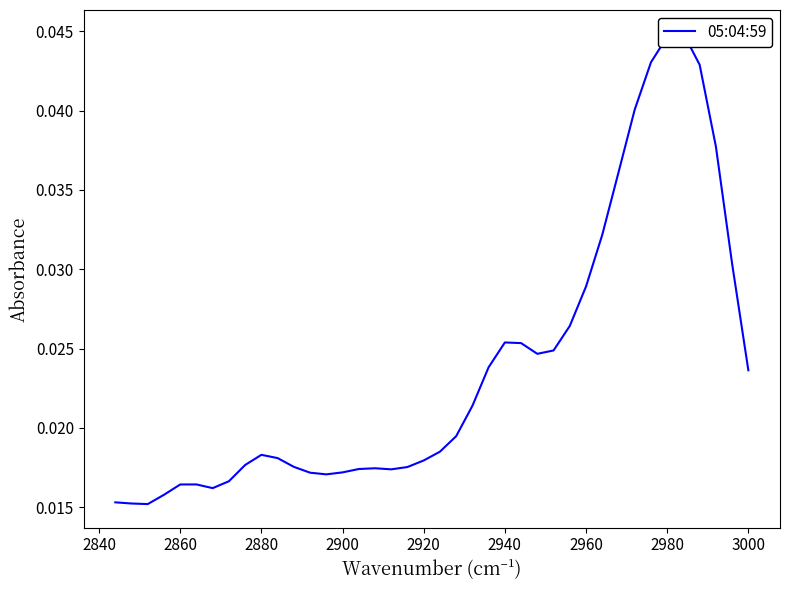

How many interior local peaks (higher than both neighbors) does the data have?

5